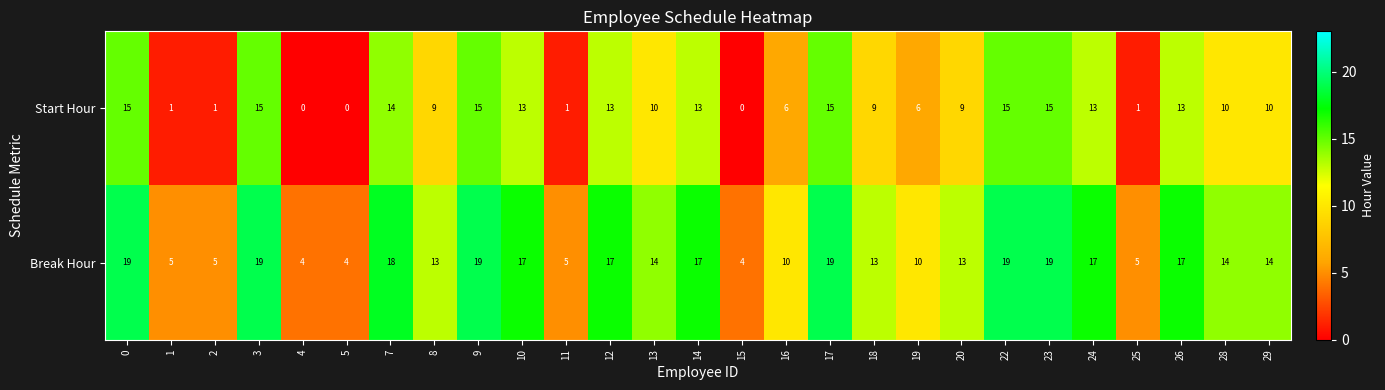

At 2, list the series in order from smallest to largest.

Start Hour, Break Hour